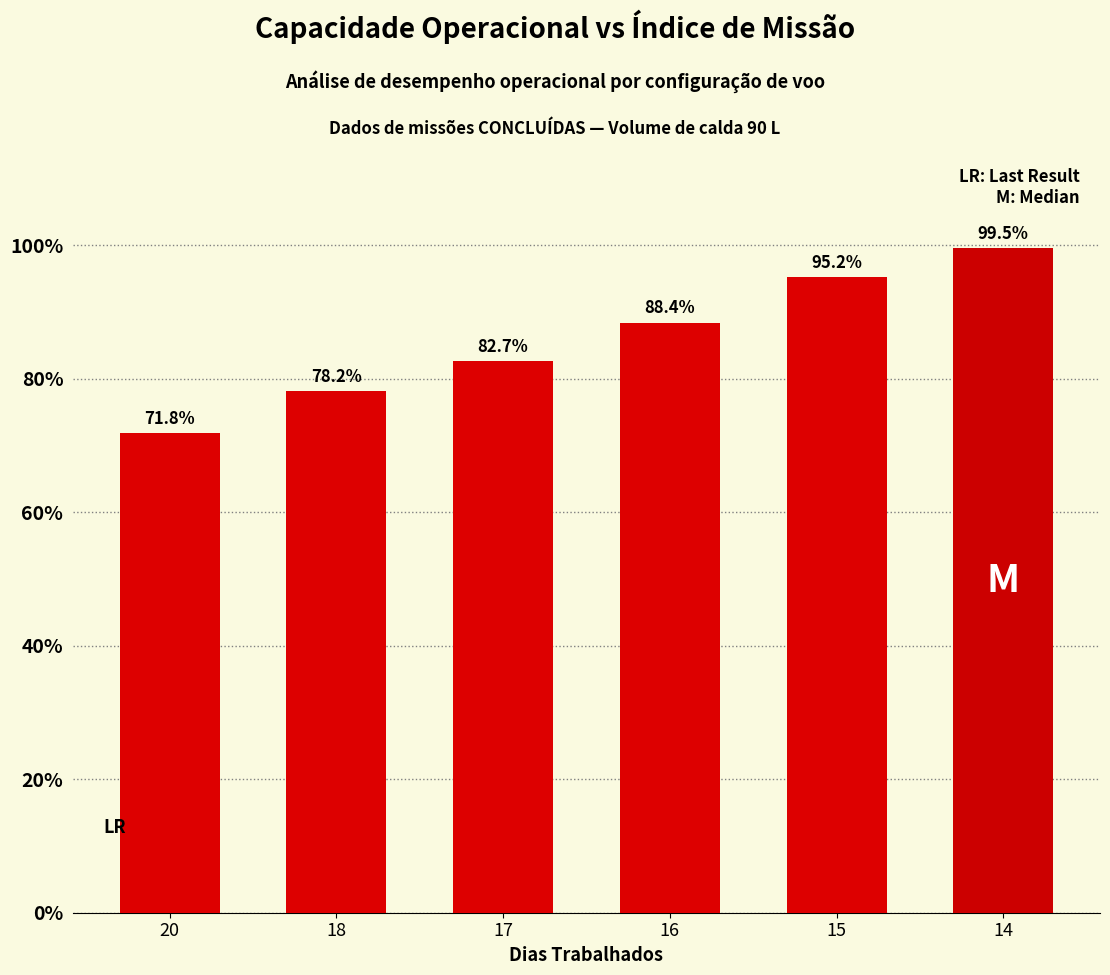

List the labels in order of value, smallest first.

20, 18, 17, 16, 15, 14